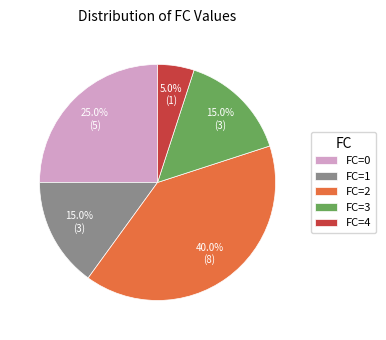

Is FC=1 the majority of the pie?

No